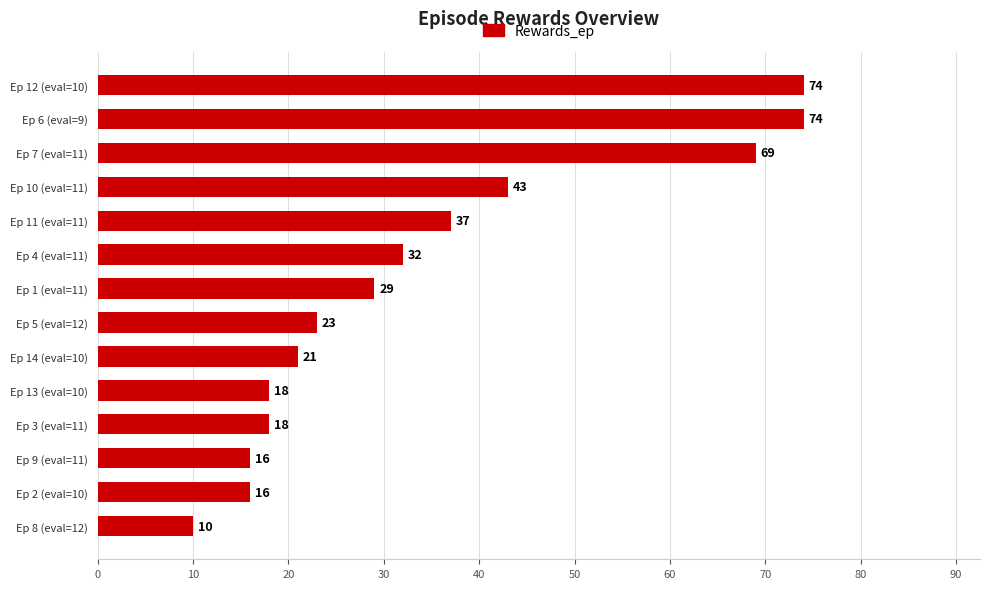

What is the change in value from Ep 7 (eval=11) to Ep 12 (eval=10)?

+5